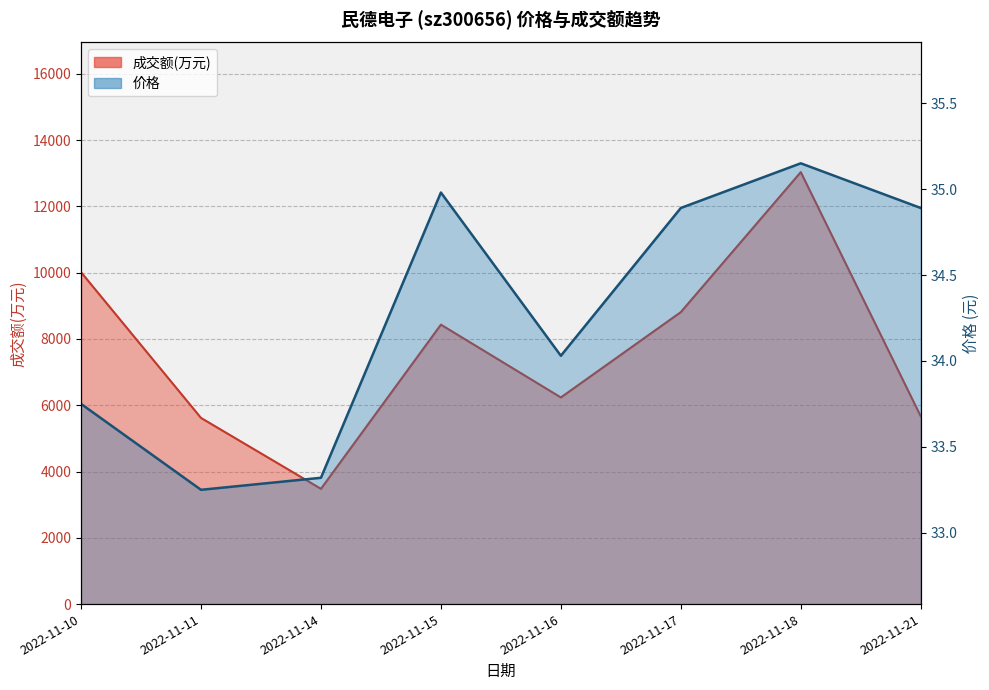

Which series has the largest range (max minus min)?

成交额(万元)